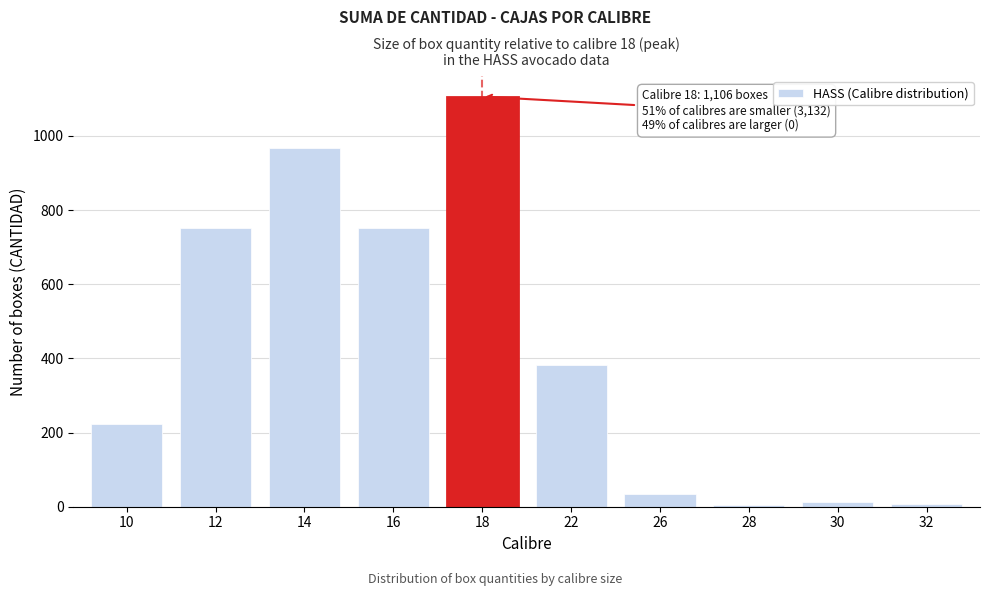

What is the difference between the maximum and minimum values?

1102